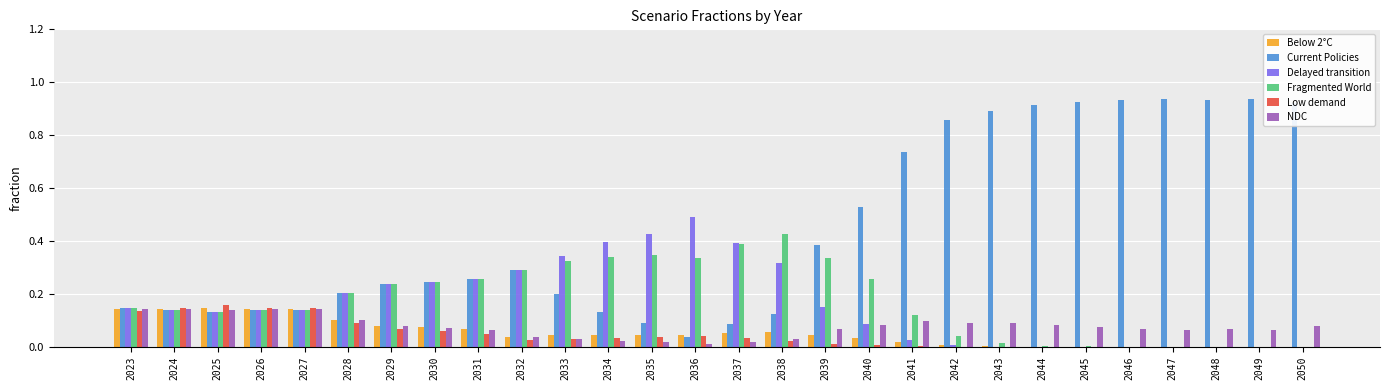

Is it true that Fragmented World equals 0.5 at 2036?

False